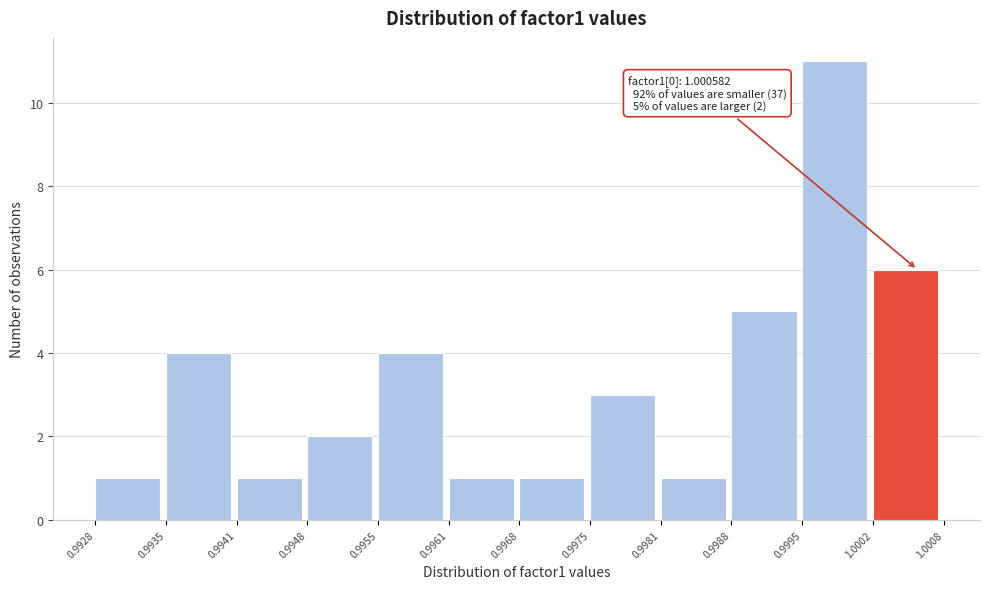

Over which range of the x-axis is the bar tallest?

0.9995 to 1.0002